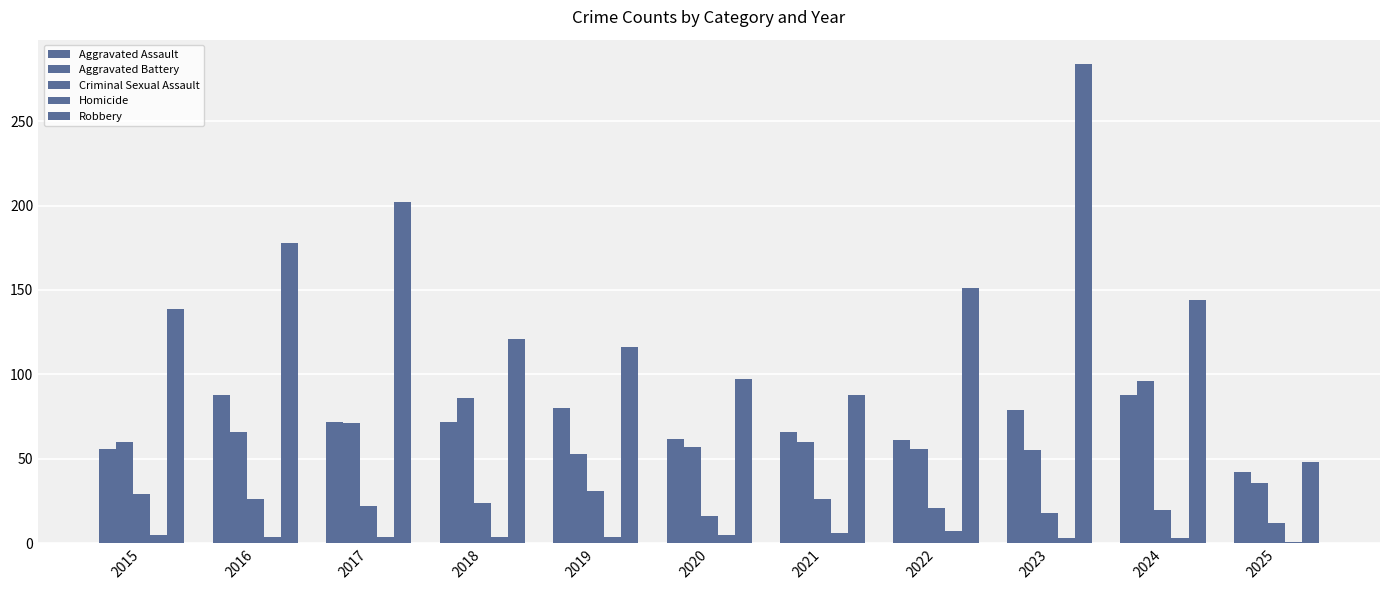

How many groups of bars are there?

11